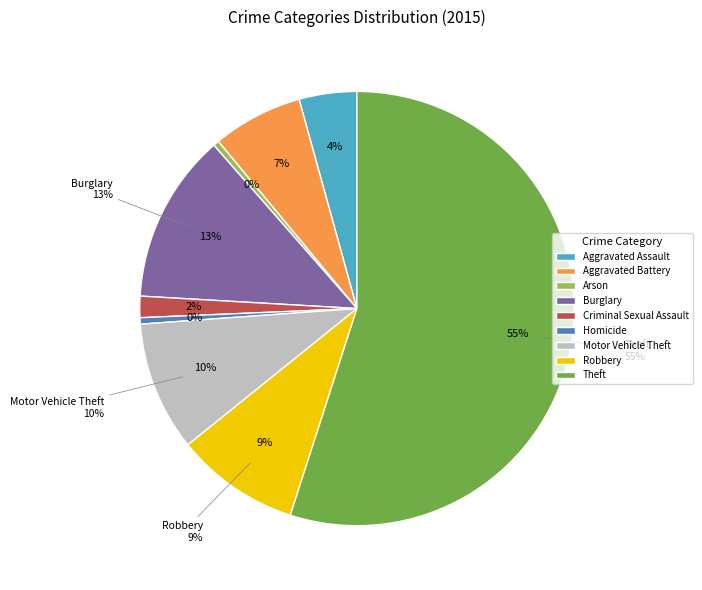

Between Burglary and Aggravated Battery, which is larger?

Burglary